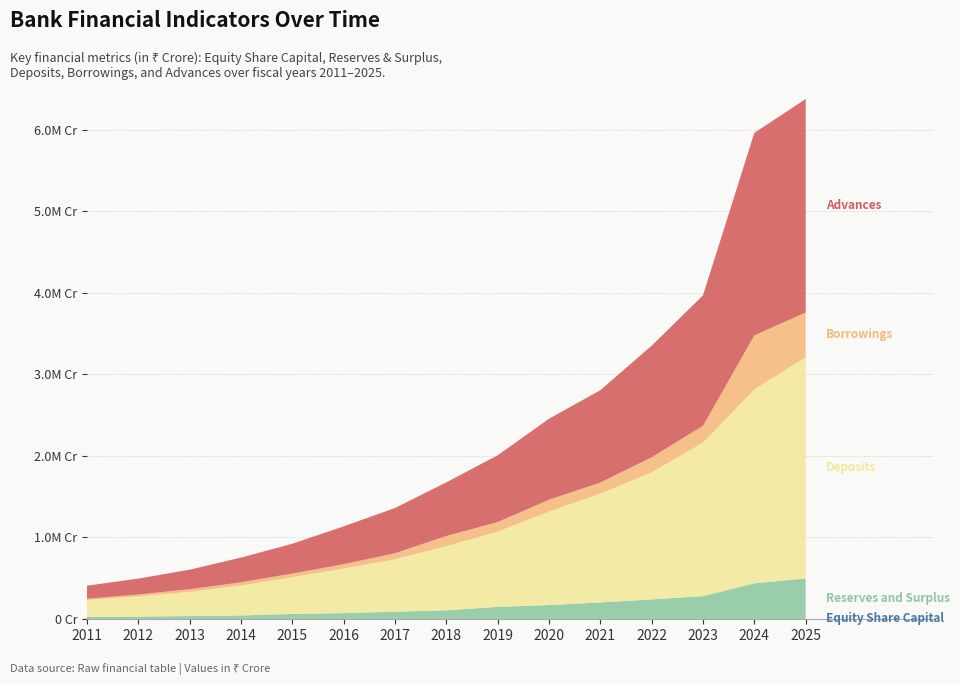

Reading left to right, what are all the values shown in this chart?

Equity Share Capital: 465.2	469.3	475.9	479.8	501.3	505.6	512.5	519.0	544.7	548.3	551.3	554.5	558.0	759.7	765.2
Reserves and Surplus: 24911.1	29455.0	35738.3	42998.8	61508.1	72172.1	88949.8	105776.0	148661.7	170437.7	203169.5	239538.4	279641.0	436833.4	496854.2
Deposits: 208586.4	246706.5	296247.0	367337.5	450795.6	546424.2	643639.7	788770.6	923140.9	1147502.3	1335060.2	1559217.4	1883394.6	2379786.3	2714714.9
Borrowings: 14394.1	23846.5	33006.6	39439.0	45213.6	53018.5	74028.9	123105.0	117085.1	144628.5	135487.3	184817.2	206765.6	662153.1	547930.9
Advances: 159982.7	195420.0	239720.6	303000.3	365495.0	464594.0	554568.2	658333.1	819401.2	993702.9	1132836.6	1368820.9	1600585.9	2484861.5	2619608.6